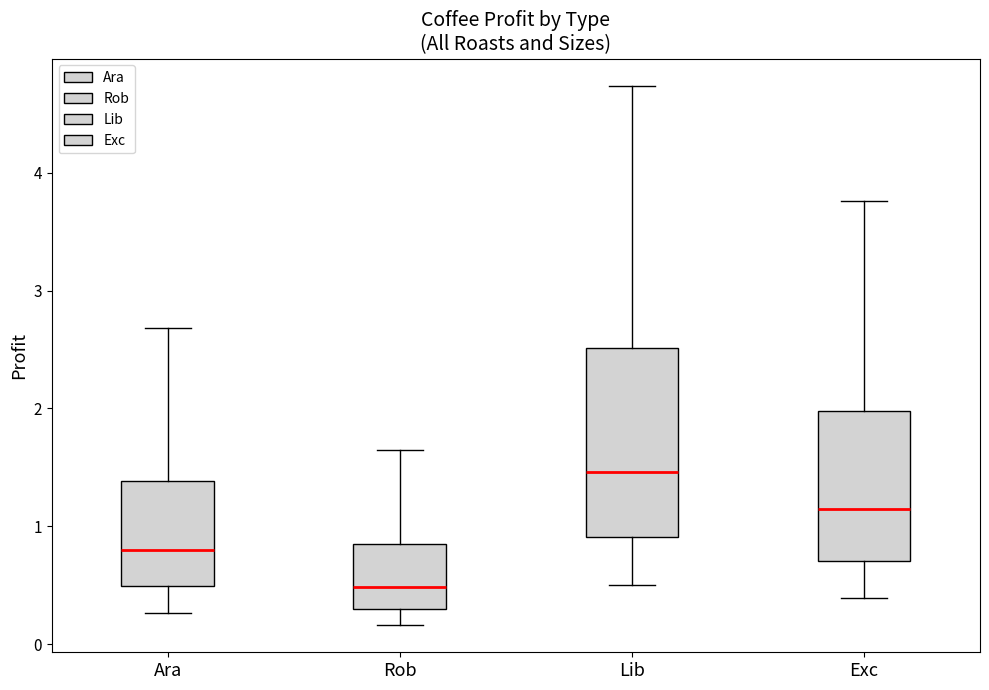

Which box has the lowest median line?

Rob